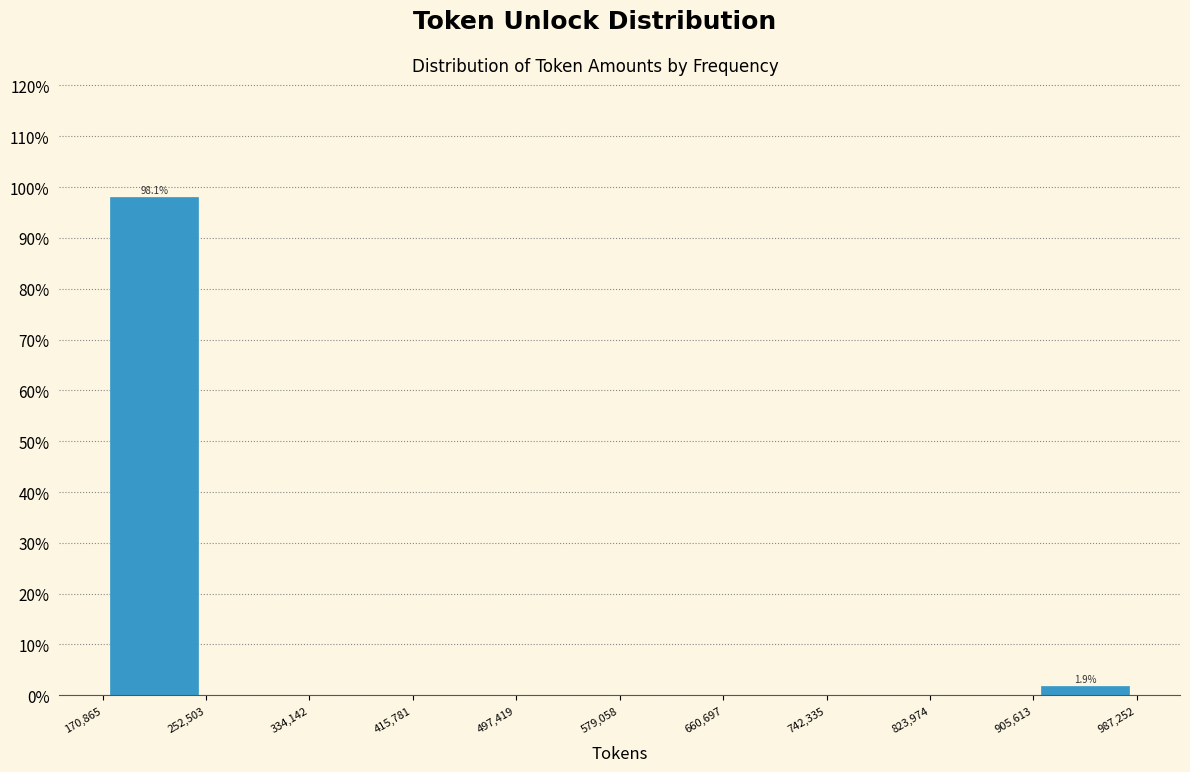

Which range on the x-axis has the tallest bar?

170,865 to 252,503